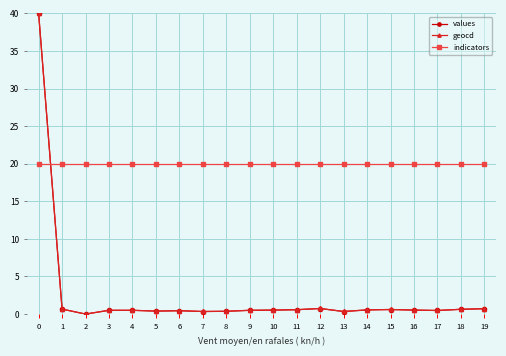

What is the highest value of the indicators series?

20.0